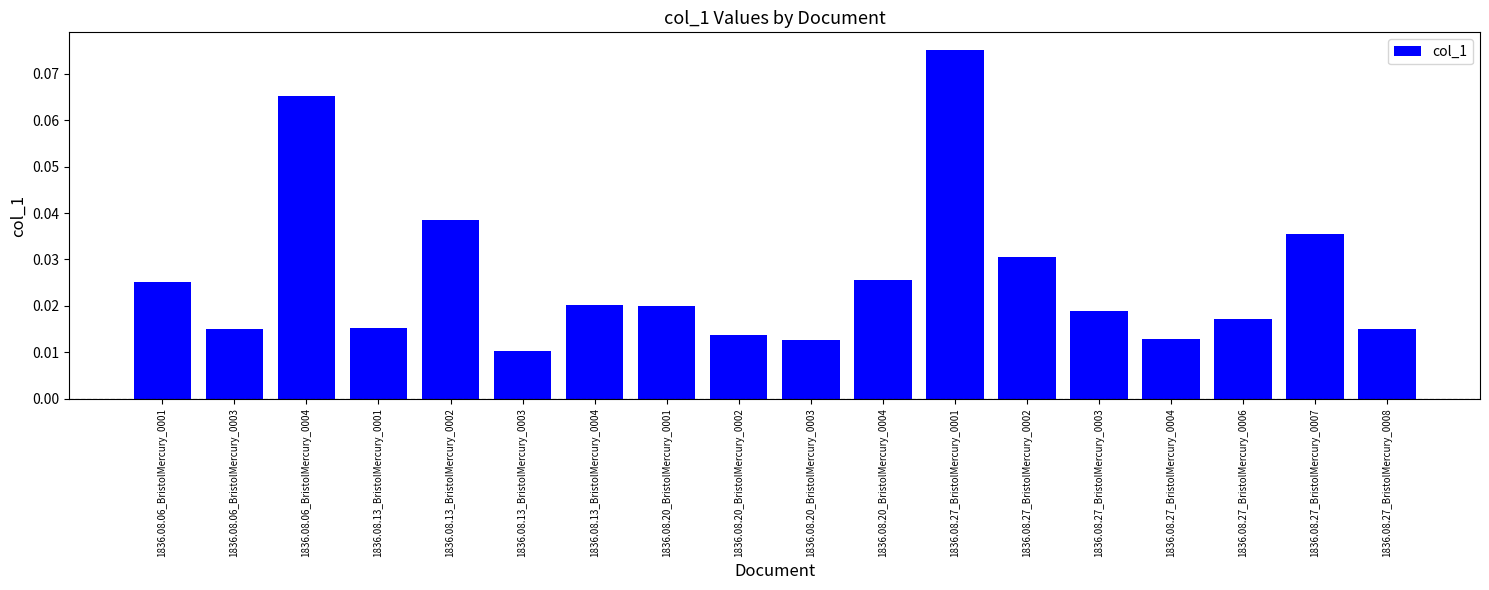

What is the sum of all values?

0.5